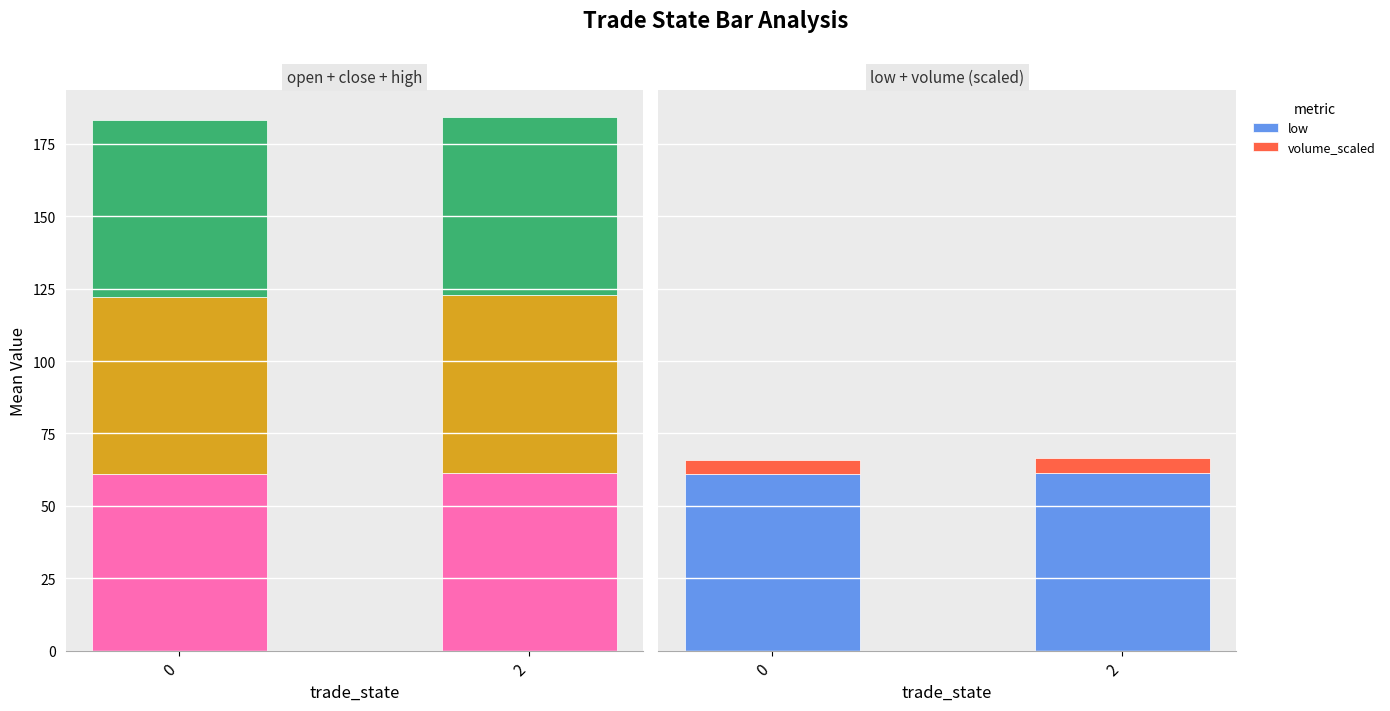

What is the sum of all high values?

122.6